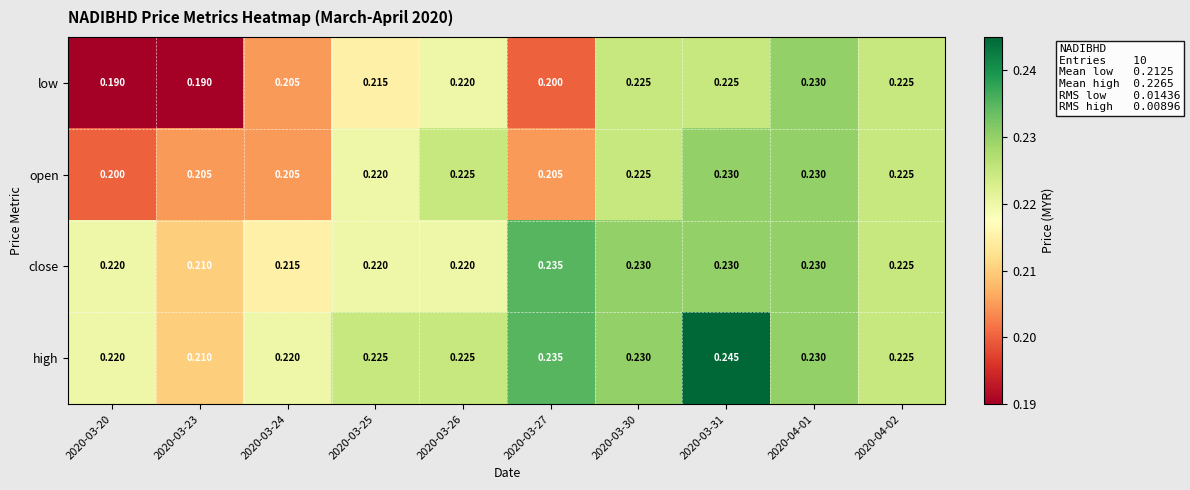

Which series changed the most between 2020-03-26 and 2020-03-30?

close